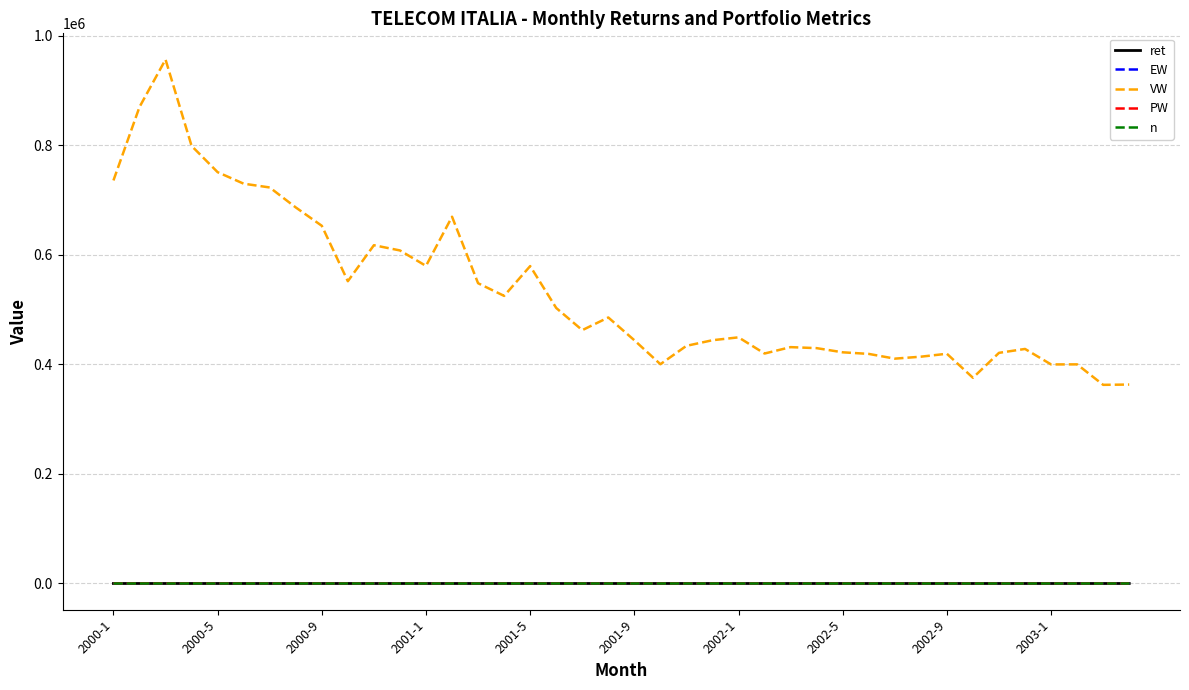

What is the minimum value for VW?

362614.4